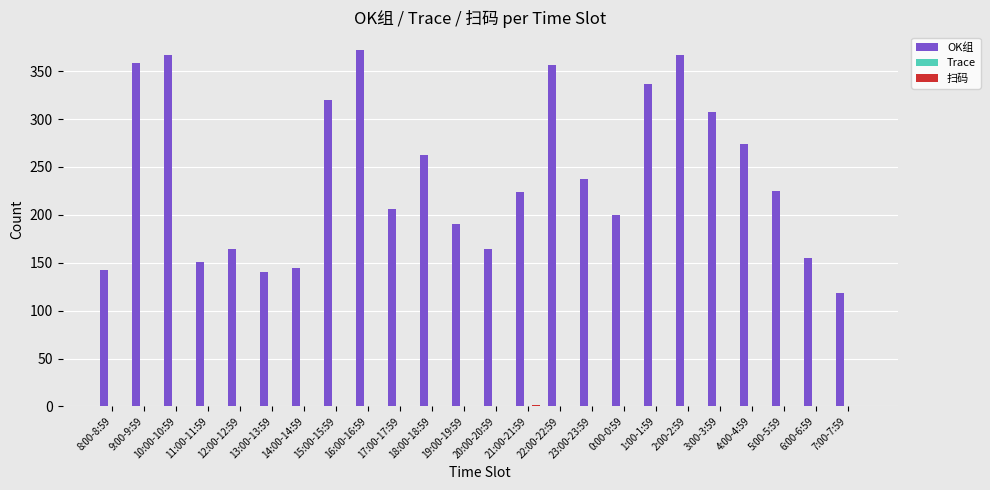

Which series has the largest total across all categories?

OK组